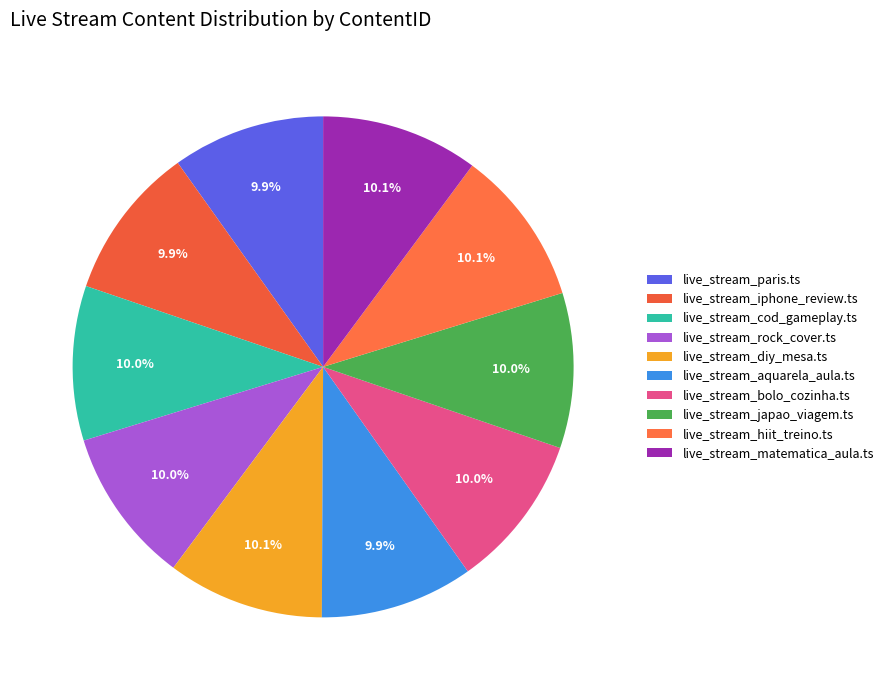

How many slices are in this pie chart?

10